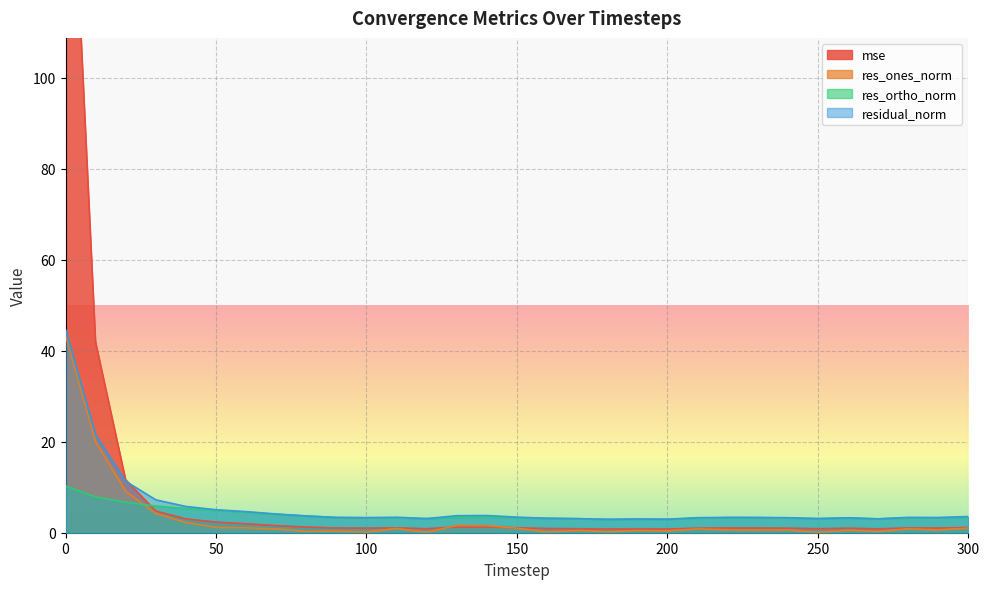

True or false: res_ones_norm and res_ortho_norm cross at least once.

True